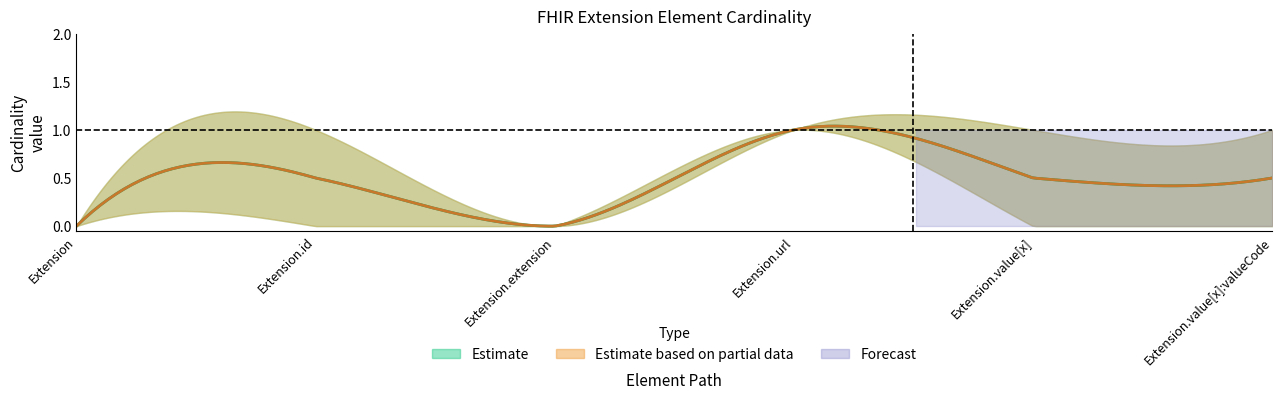

Which category has the highest value in the base_max series?

Extension.url